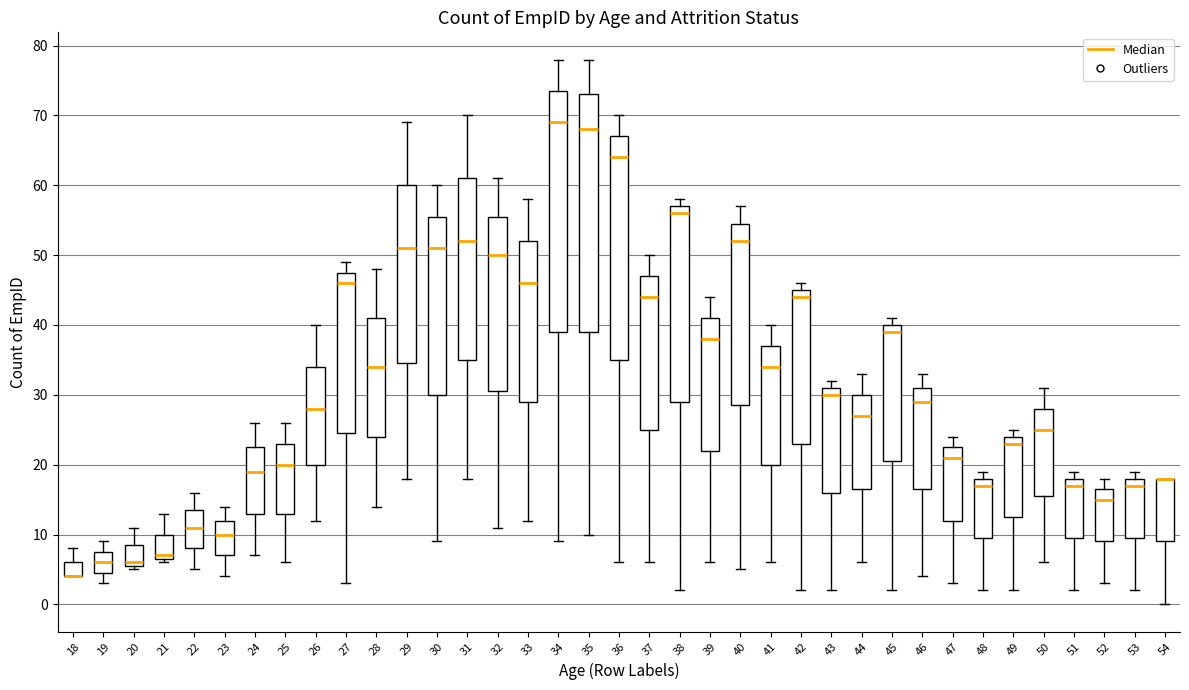

Reading left to right, read every box against the y-axis: the position of its median line, the range the box covers, and the ends of its whiskers. The values are not printed on the chart, so give them approximately, as read against the axis.

18: median 4 (drawn on the box's lower edge), box 4 to 6, whiskers 4 to 8
19: median 6, box 5 to 8, whiskers 3 to 9
20: median 6 (just above the box's lower edge), box 6 to 9, whiskers 5 to 11
21: median 7 (just above the box's lower edge), box 7 to 10, whiskers 6 to 13
22: median 11, box 8 to 14, whiskers 5 to 16
23: median 10, box 7 to 12, whiskers 4 to 14
24: median 19, box 13 to 23, whiskers 7 to 26
25: median 20, box 13 to 23, whiskers 6 to 26
26: median 28, box 20 to 34, whiskers 12 to 40
27: median 46, box 25 to 48, whiskers 3 to 49
28: median 34, box 24 to 41, whiskers 14 to 48
29: median 51, box 35 to 60, whiskers 18 to 69
30: median 51, box 30 to 56, whiskers 9 to 60
31: median 52, box 35 to 61, whiskers 18 to 70
32: median 50, box 31 to 56, whiskers 11 to 61
33: median 46, box 29 to 52, whiskers 12 to 58
34: median 69, box 39 to 74, whiskers 9 to 78
35: median 68, box 39 to 73, whiskers 10 to 78
36: median 64, box 35 to 67, whiskers 6 to 70
37: median 44, box 25 to 47, whiskers 6 to 50
38: median 56, box 29 to 57, whiskers 2 to 58
39: median 38, box 22 to 41, whiskers 6 to 44
40: median 52, box 29 to 55, whiskers 5 to 57
41: median 34, box 20 to 37, whiskers 6 to 40
42: median 44, box 23 to 45, whiskers 2 to 46
43: median 30, box 16 to 31, whiskers 2 to 32
44: median 27, box 17 to 30, whiskers 6 to 33
45: median 39, box 21 to 40, whiskers 2 to 41
46: median 29, box 17 to 31, whiskers 4 to 33
47: median 21, box 12 to 23, whiskers 3 to 24
48: median 17, box 10 to 18, whiskers 2 to 19
49: median 23, box 13 to 24, whiskers 2 to 25
50: median 25, box 16 to 28, whiskers 6 to 31
51: median 17, box 10 to 18, whiskers 2 to 19
52: median 15, box 9 to 17, whiskers 3 to 18
53: median 17, box 10 to 18, whiskers 2 to 19
54: median 18 (drawn on the box's upper edge), box 9 to 18, whiskers 0 to 18